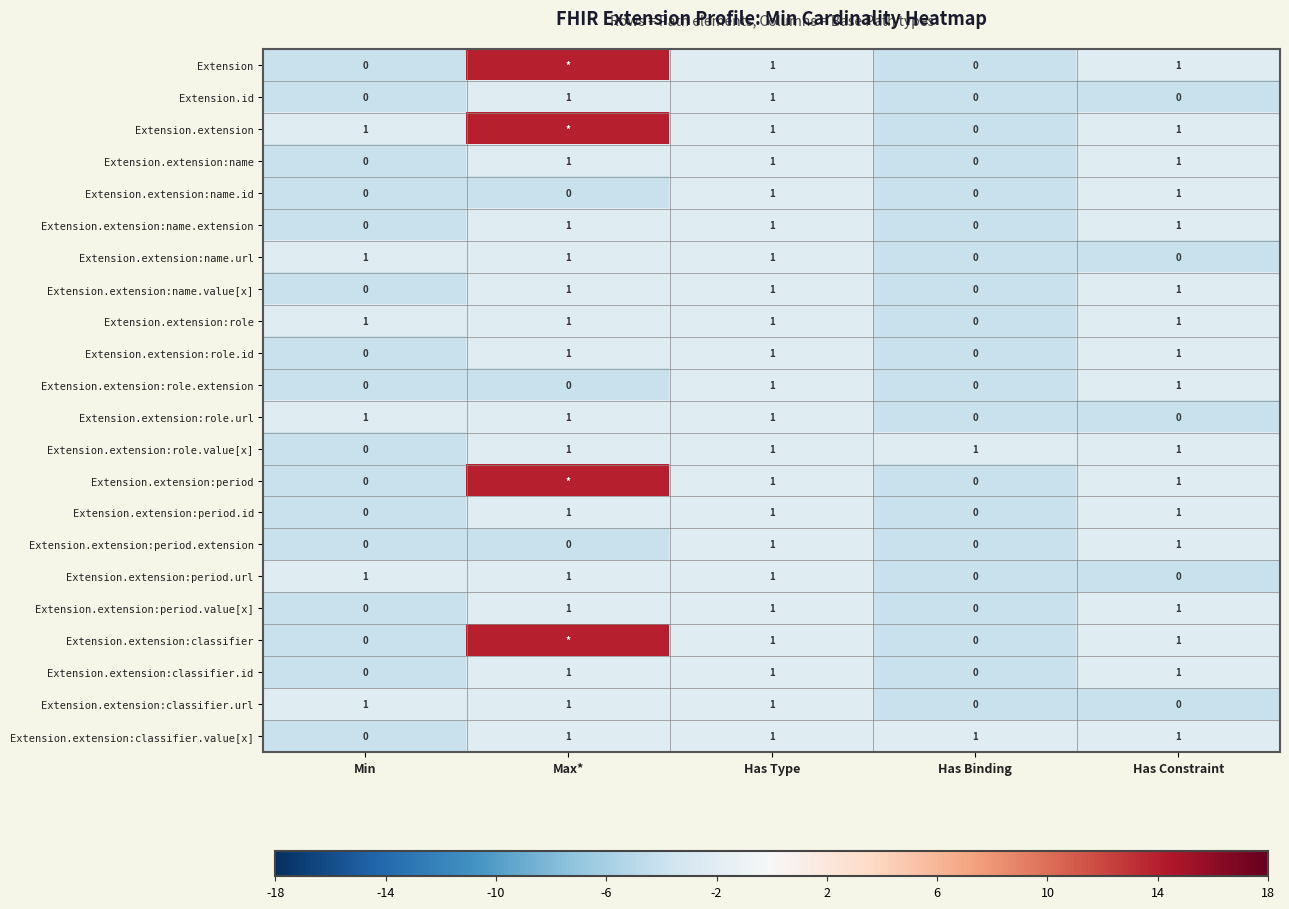

What is the difference between the highest and lowest values at Has Constraint?

1